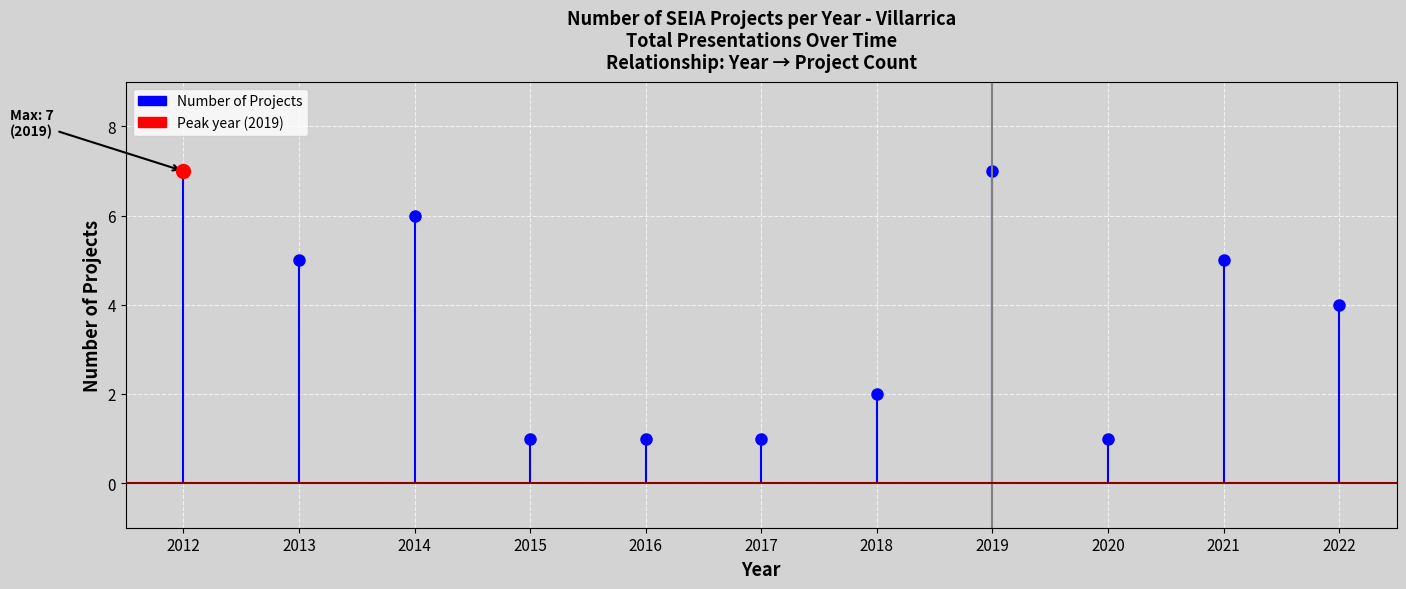

How many lines are shown in the chart?

1